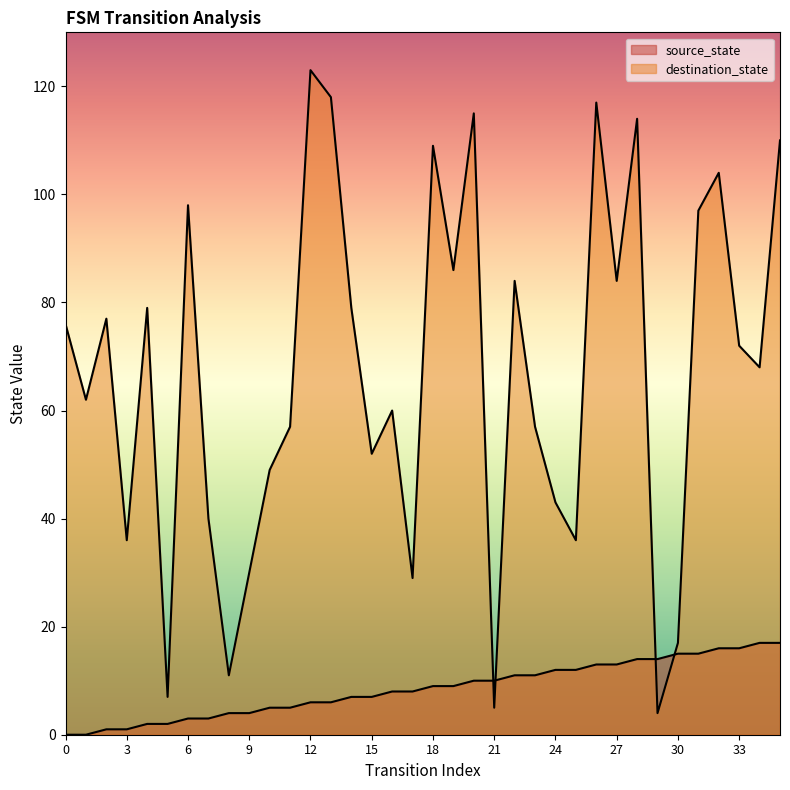

Which series has the largest total across all categories?

destination_state